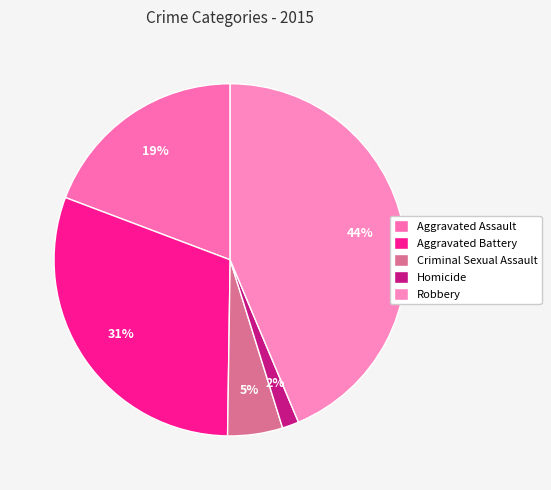

Does Aggravated Assault represent more than half of the total?

No